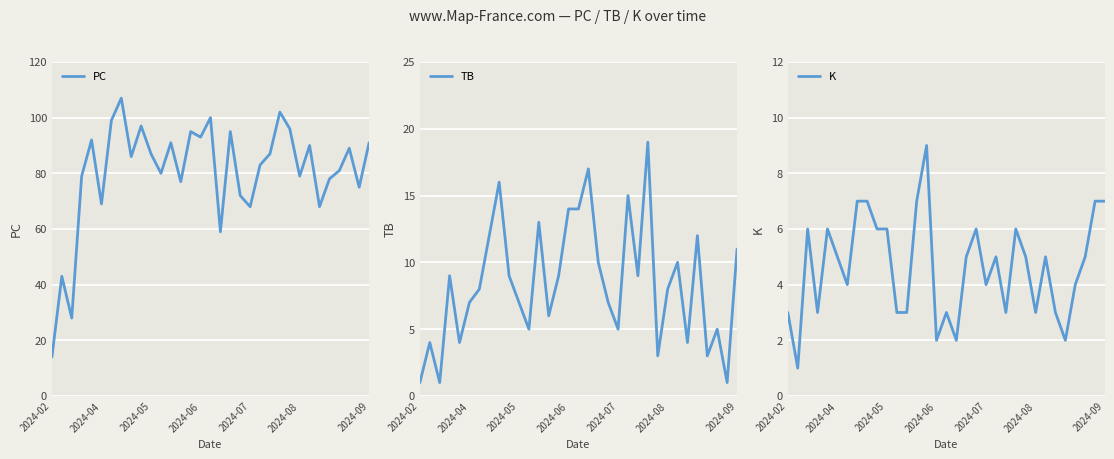

After their last crossing, which series has the higher values: TB or K?

TB